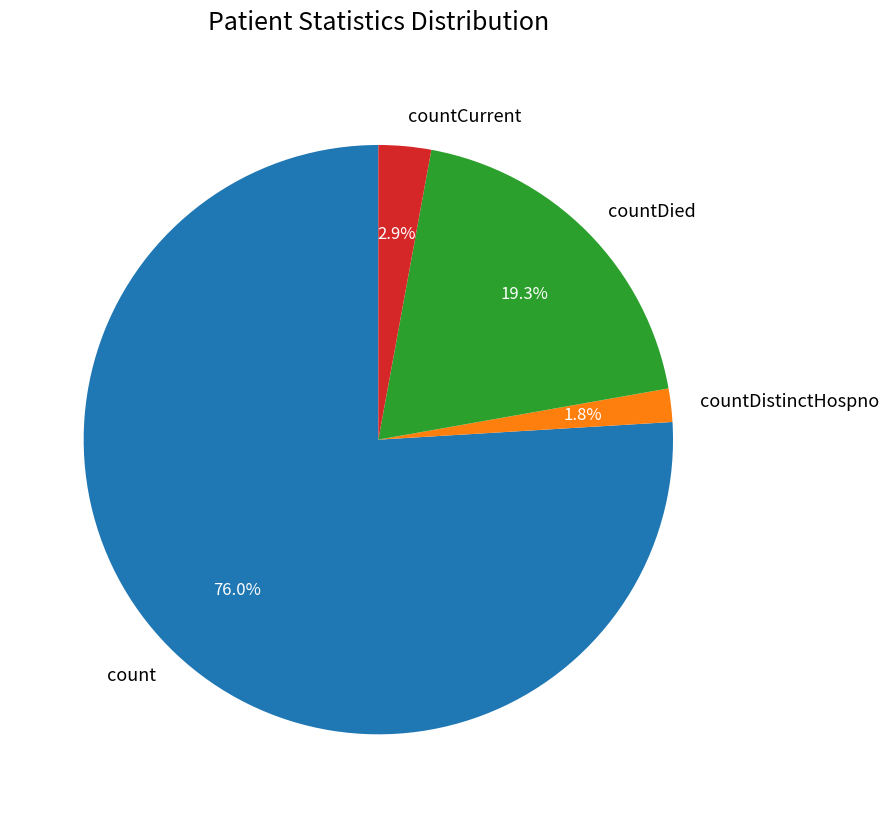

True or false: countDied accounts for 19% of the total.

True